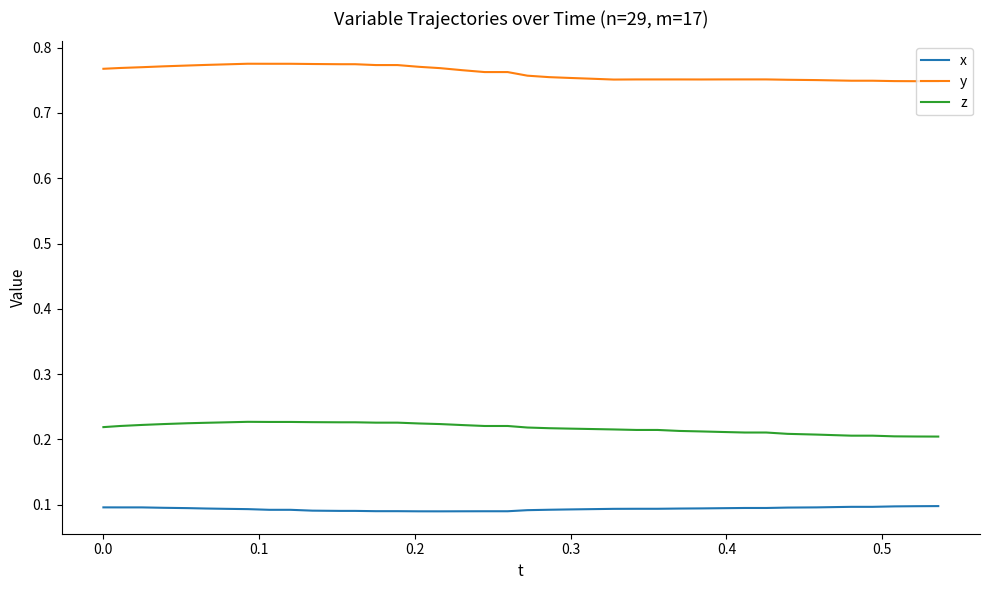

True or false: y and x cross at least once.

False